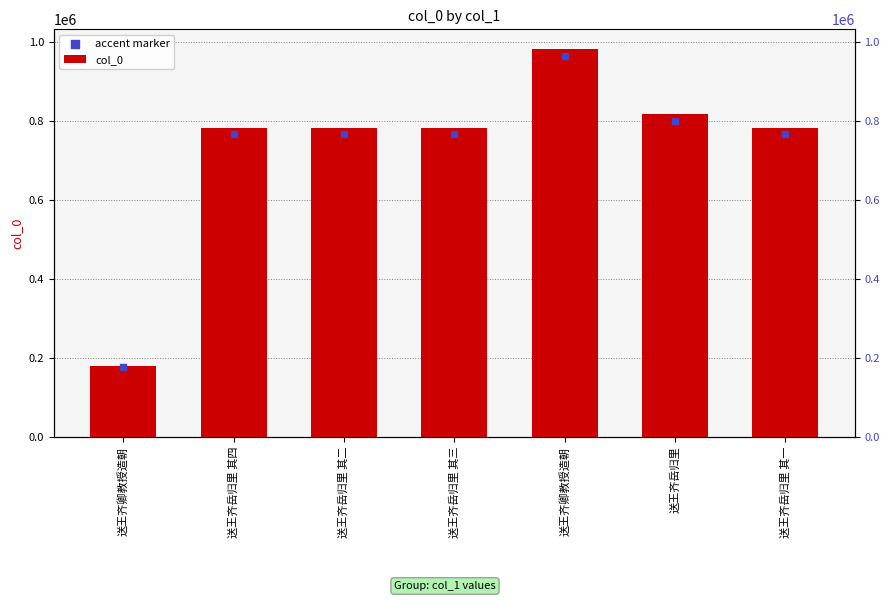

At which category is the sum across all series the highest?

送王齐卿教授造朝